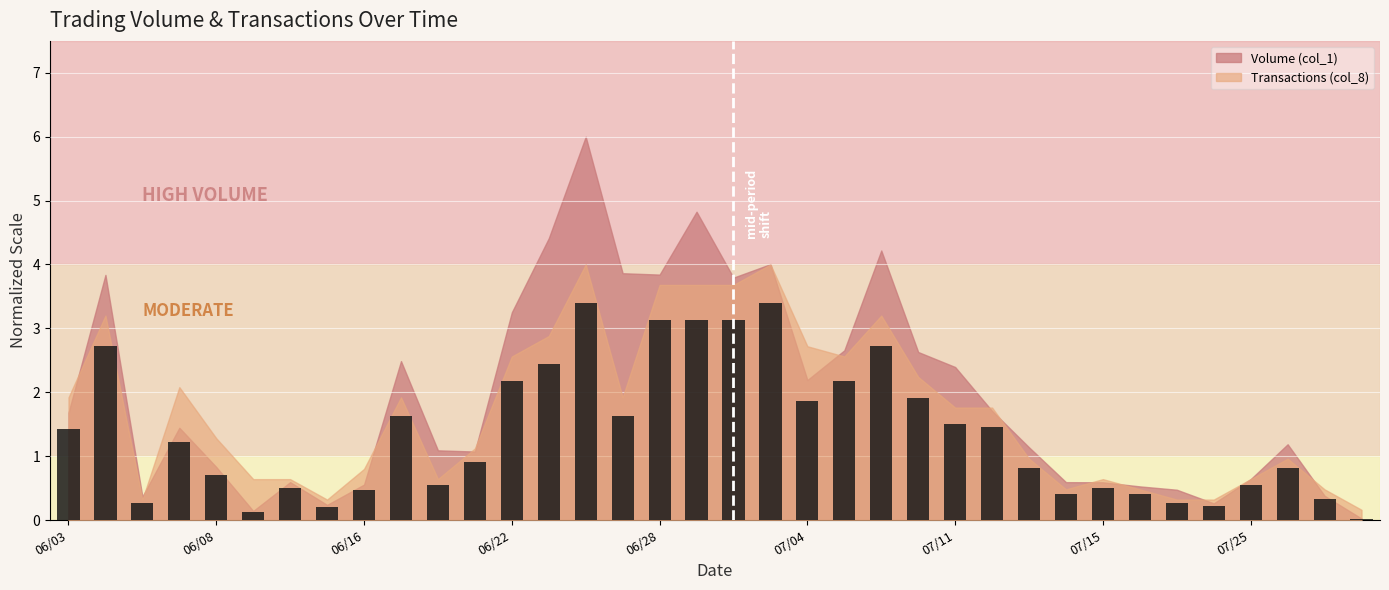

What is the maximum value shown in the chart?

3.4